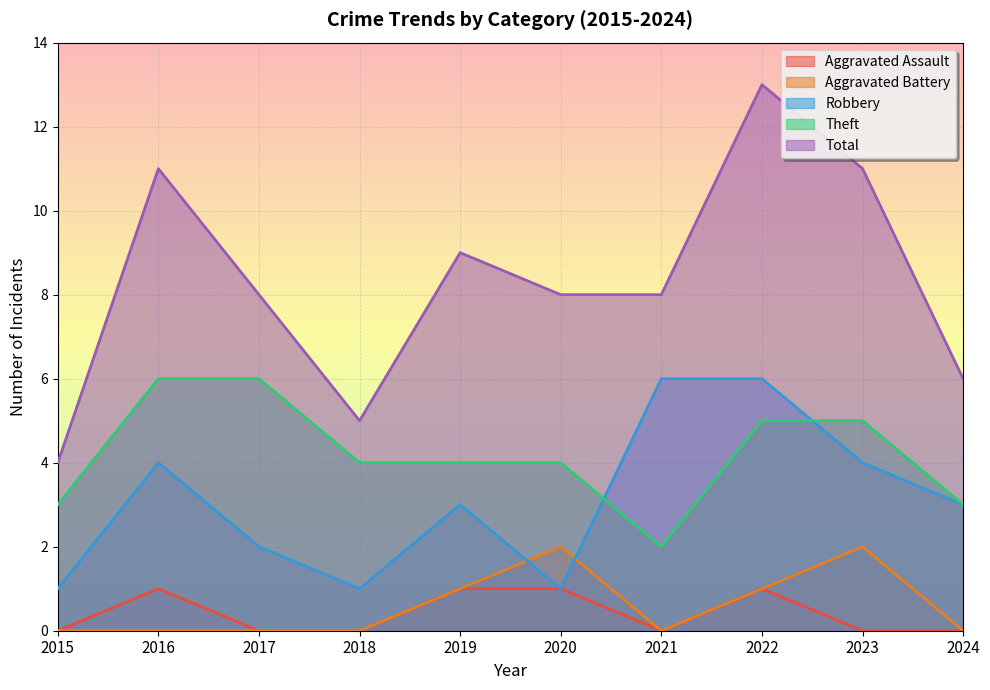

What is the maximum value shown in the chart?

13